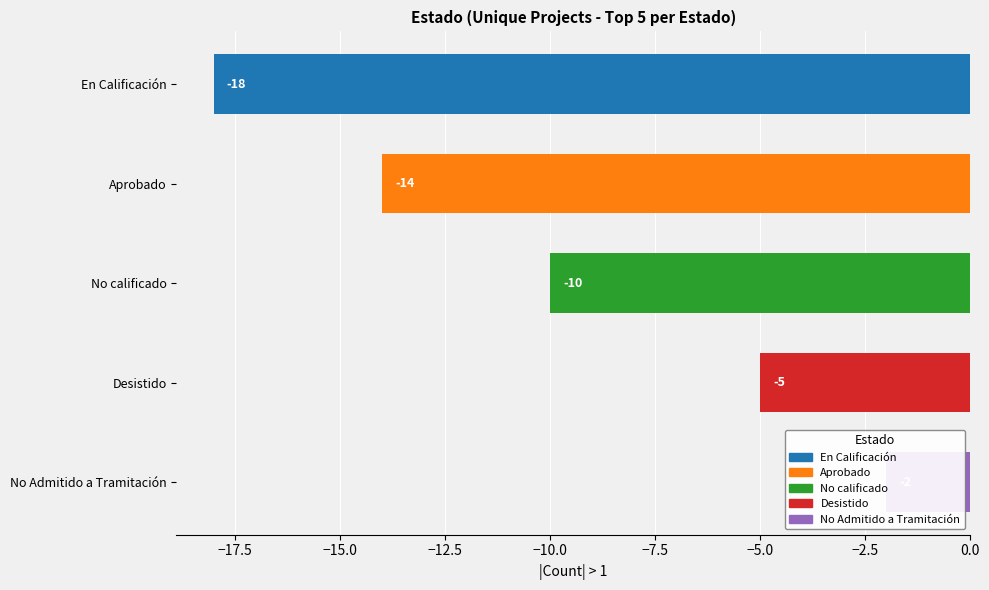

Does the chart contain stacked bars?

No